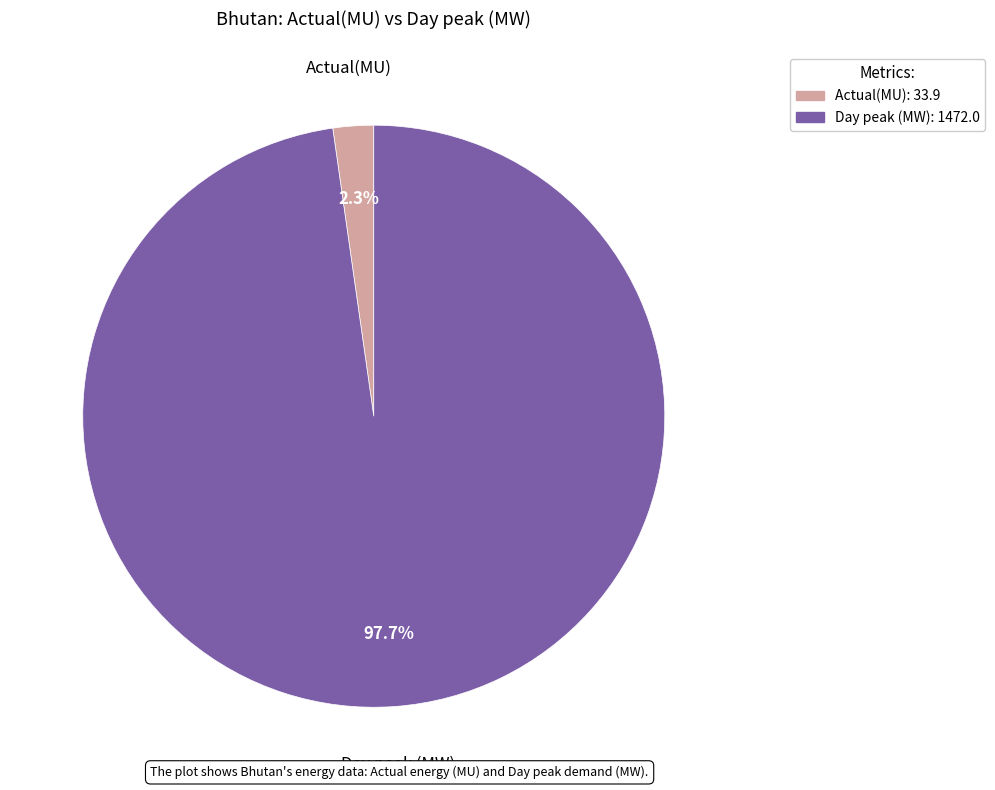

The Day peak (MW) slice represents 98% of the pie. True or false?

True